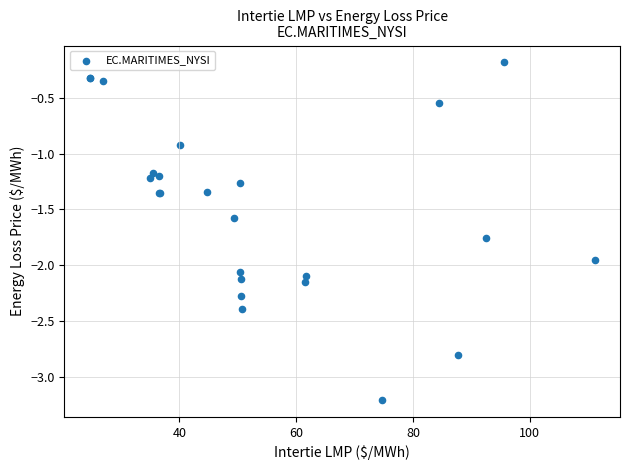

What Y value in the scatter plot is closest to -1?

-0.9